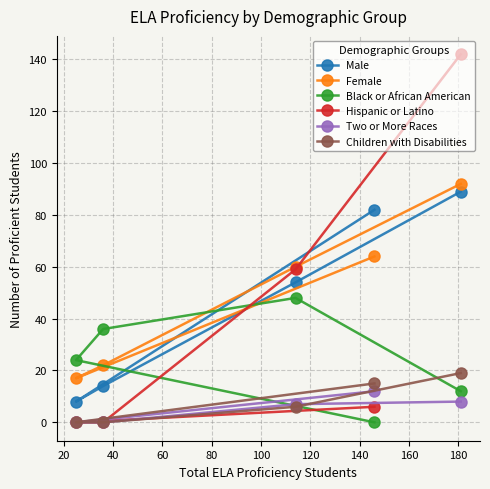

What is the maximum value for Children with Disabilities?

19